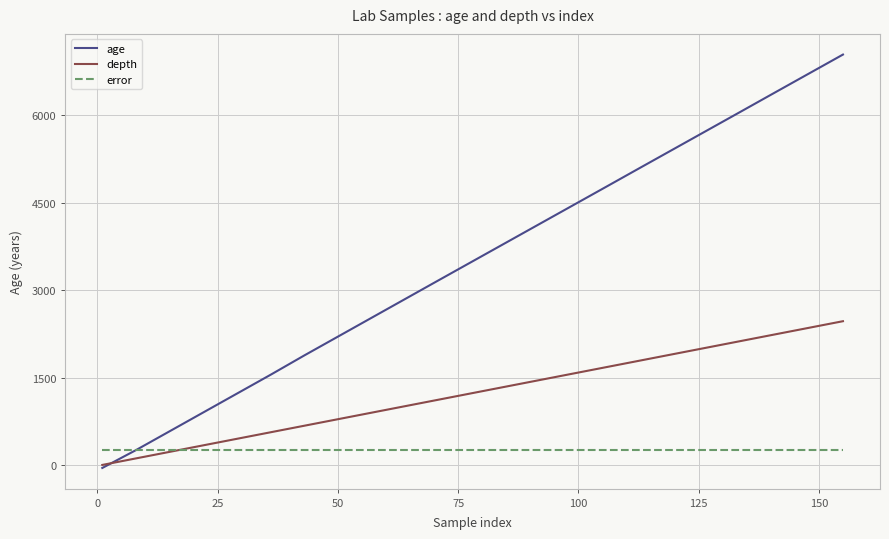

How many intersections are there between depth and error?

1